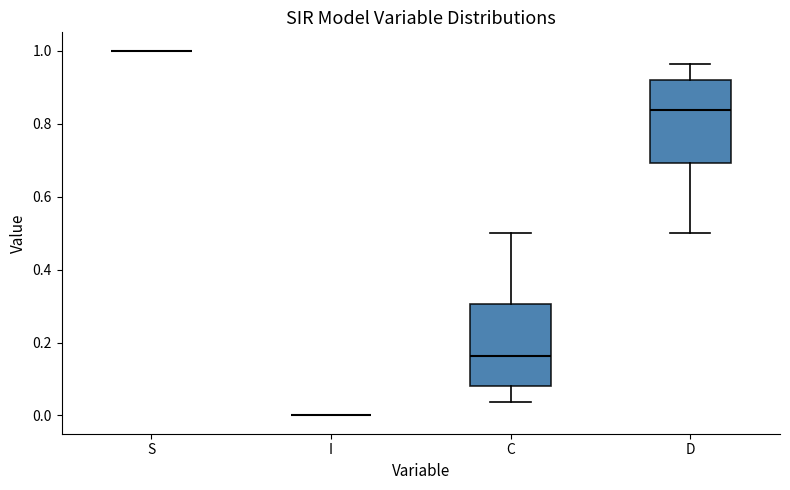

Where does the lower whisker of the box for C end on the y-axis? The values are not printed on the chart, so give them approximately, as read against the axis.

0.04